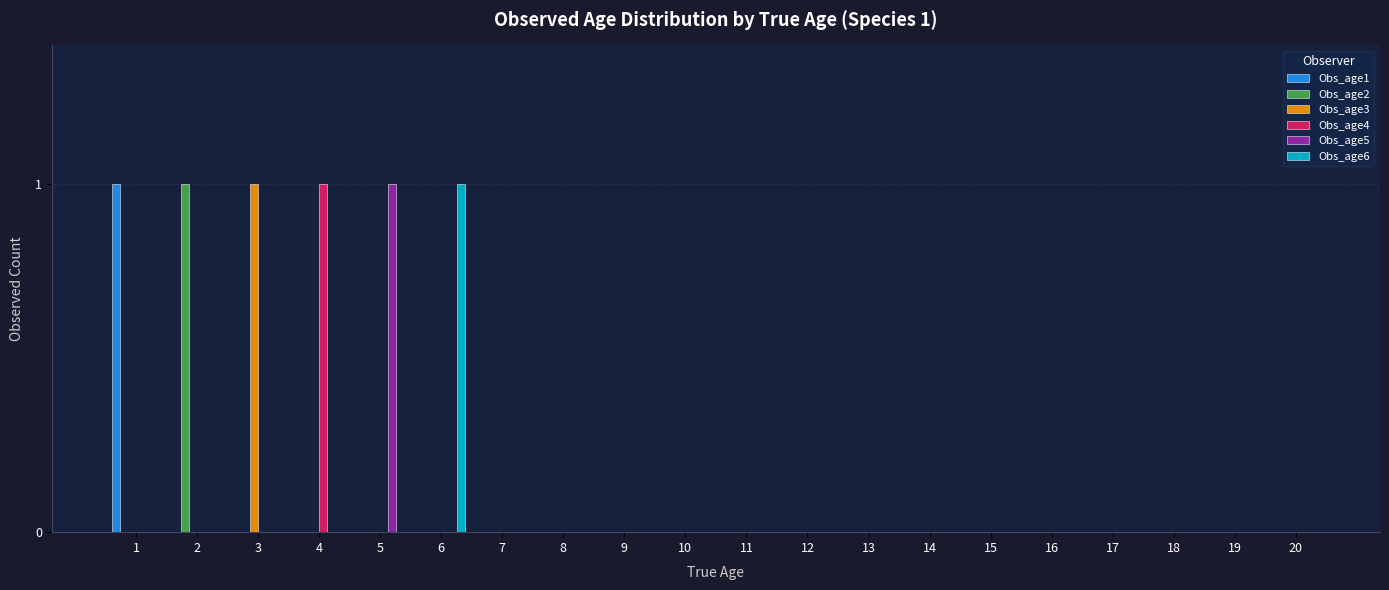

The value of Obs_age4 at 17 is 1. True or false?

False